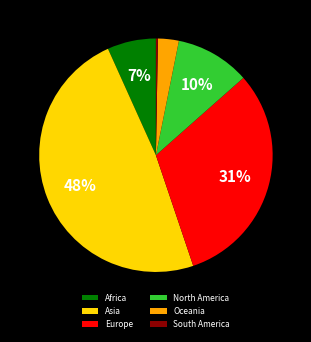

What is the largest slice in the pie chart?

Asia